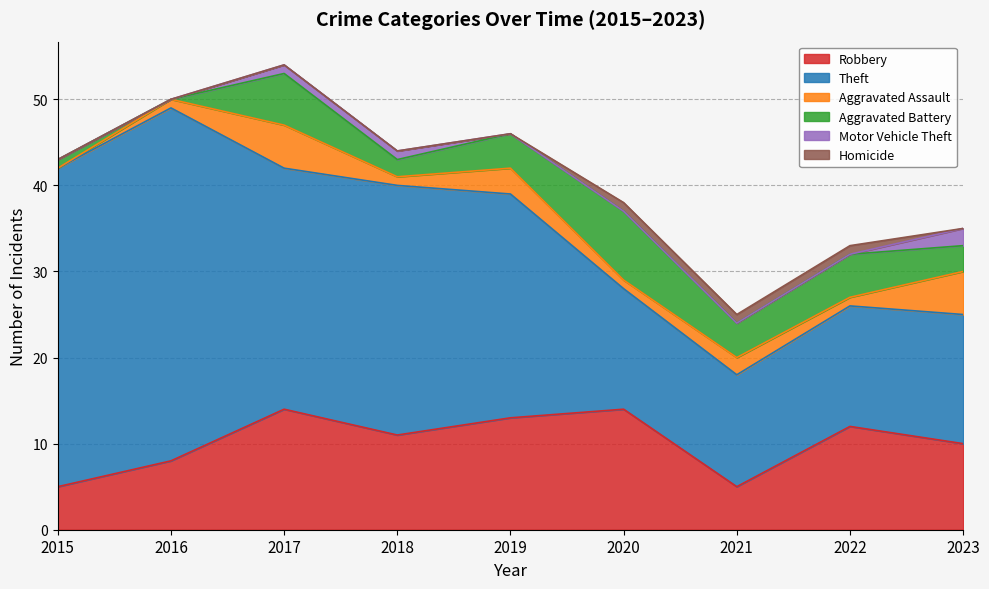

Between 2020 and 2018, which is larger?

2020